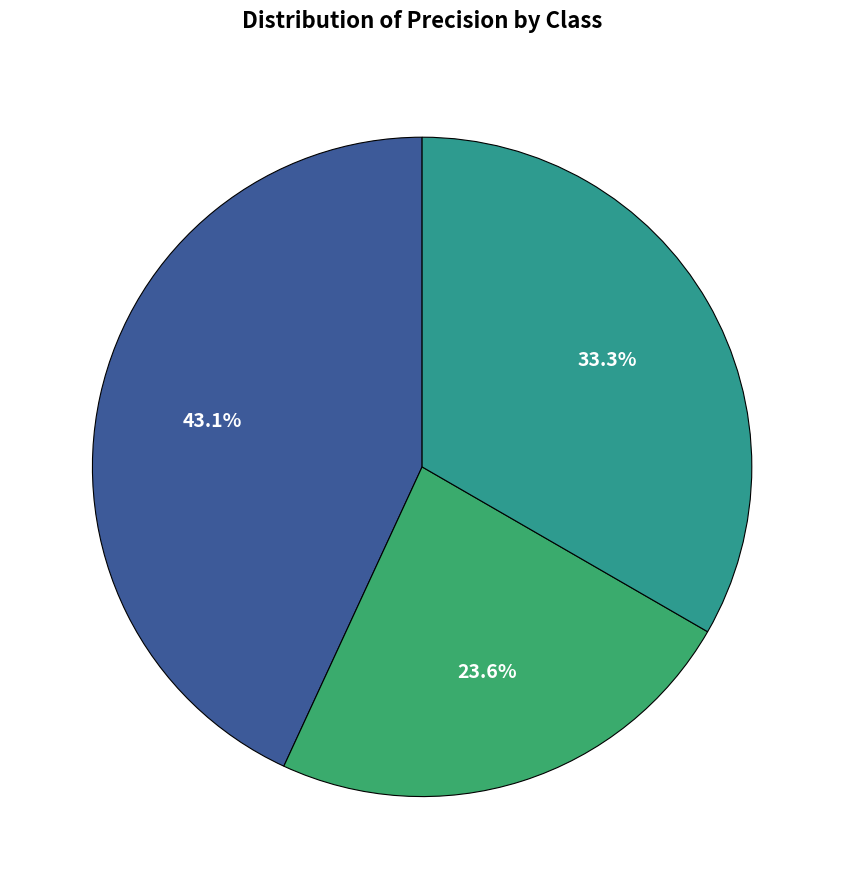

Rank the categories by value from highest to lowest.

Not-Fraud, macro avg, Fraud